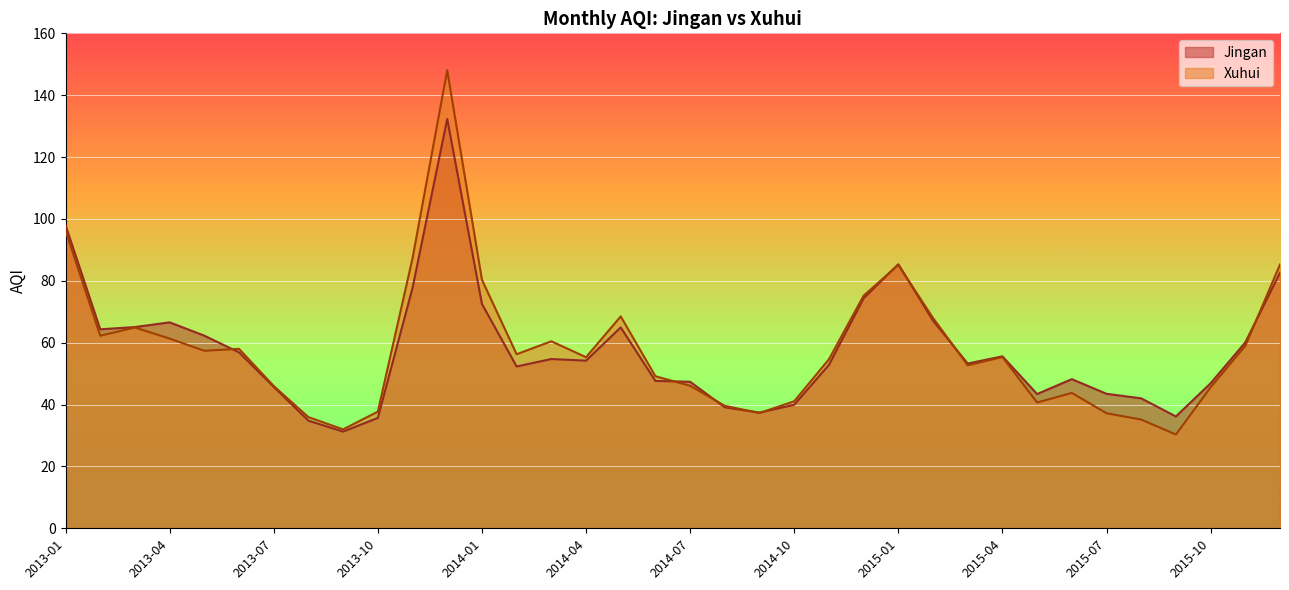

What is the approximate value of Jingan at 2015-03?

53.3